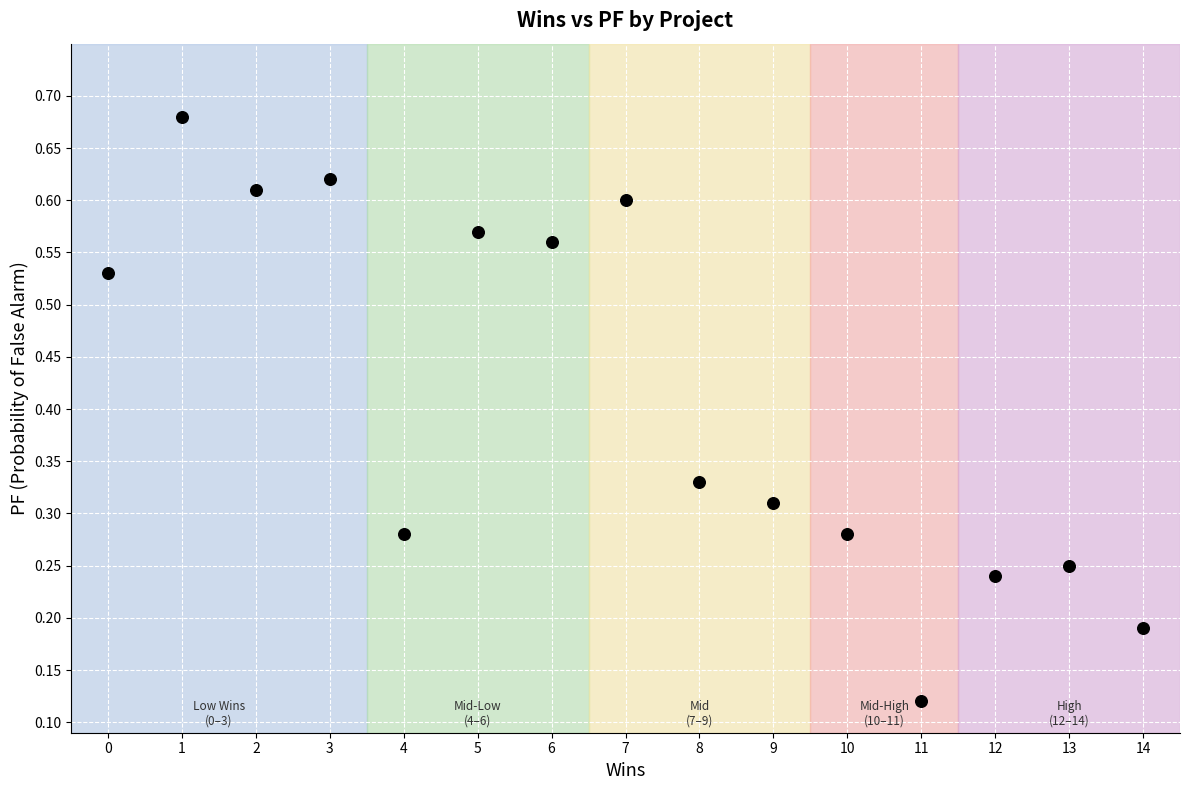

What is the range of X values (max minus min)?

14.0